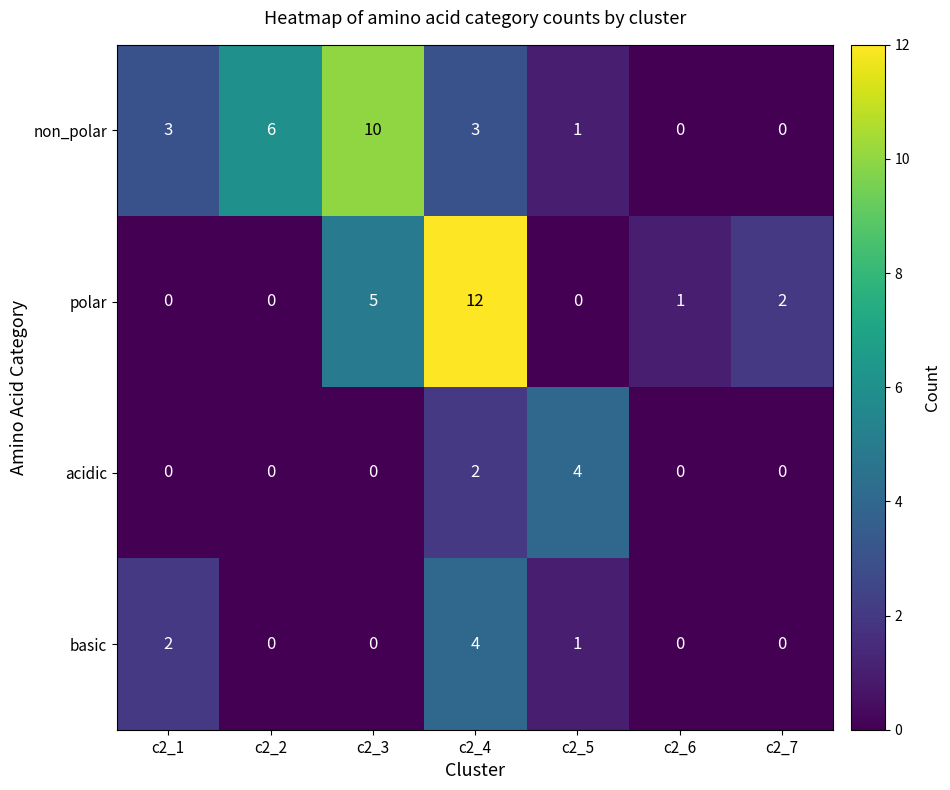

Reading left to right, what are all the values shown in this chart?

non_polar: c2_1=3	c2_2=6	c2_3=10	c2_4=3	c2_5=1	c2_6=0	c2_7=0
polar: c2_1=0	c2_2=0	c2_3=5	c2_4=12	c2_5=0	c2_6=1	c2_7=2
acidic: c2_1=0	c2_2=0	c2_3=0	c2_4=2	c2_5=4	c2_6=0	c2_7=0
basic: c2_1=2	c2_2=0	c2_3=0	c2_4=4	c2_5=1	c2_6=0	c2_7=0